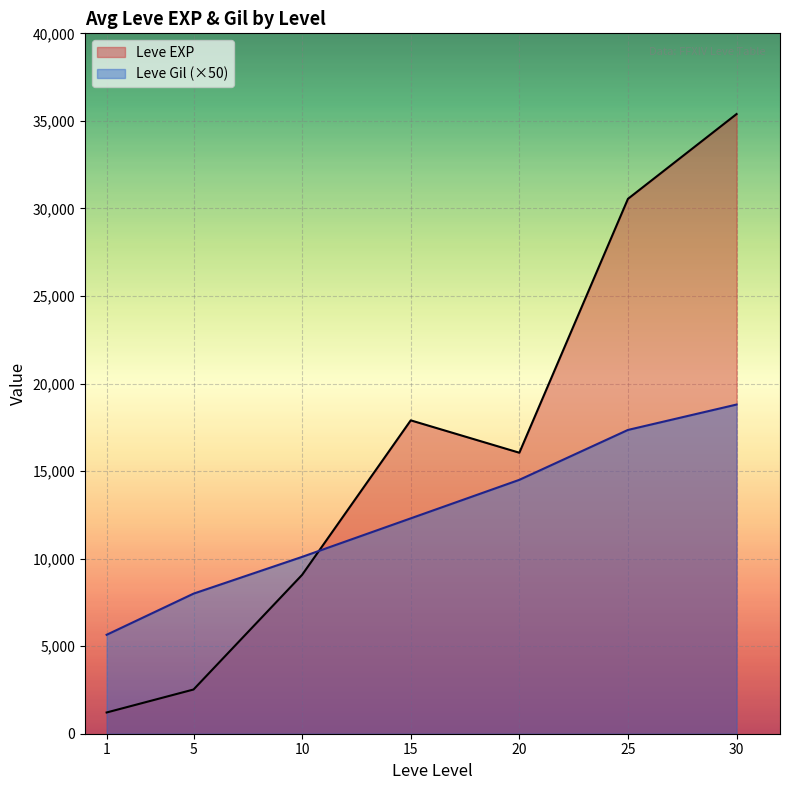

True or false: Leve EXP has more than 2 points higher than both neighbors.

False